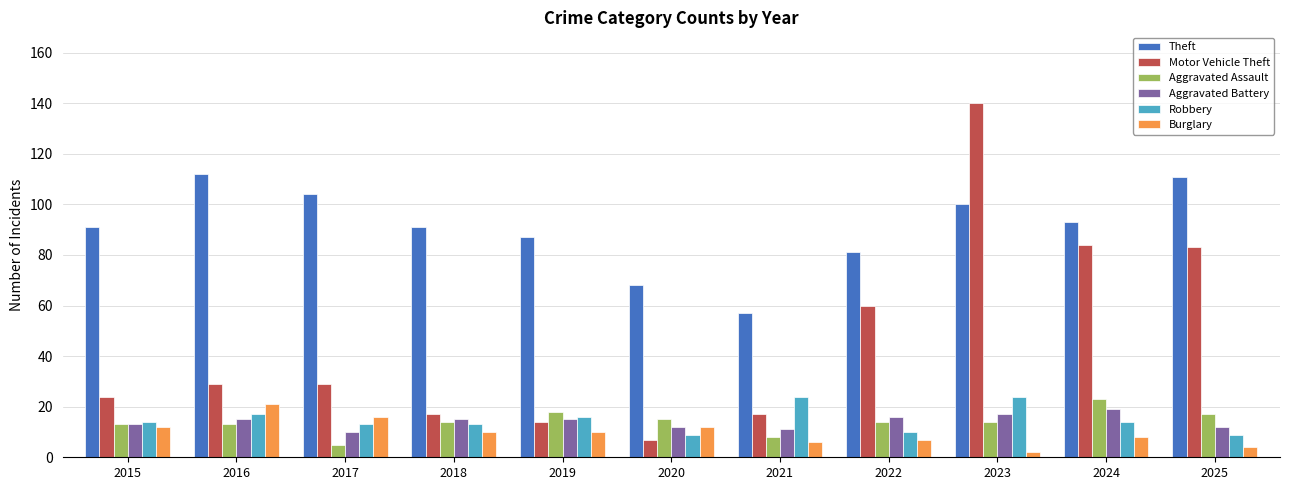

Reading left to right, list all the values displayed in this chart.

Theft: 91	112	104	91	87	68	57	81	100	93	111
Motor Vehicle Theft: 24	29	29	17	14	7	17	60	140	84	83
Aggravated Assault: 13	13	5	14	18	15	8	14	14	23	17
Aggravated Battery: 13	15	10	15	15	12	11	16	17	19	12
Robbery: 14	17	13	13	16	9	24	10	24	14	9
Burglary: 12	21	16	10	10	12	6	7	2	8	4